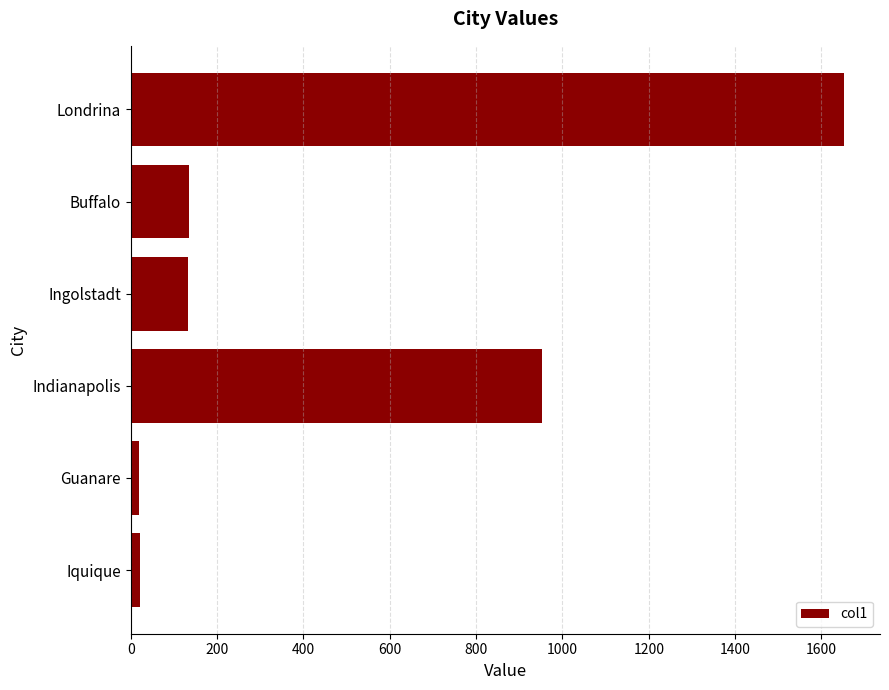

How many values exceed 135?

3